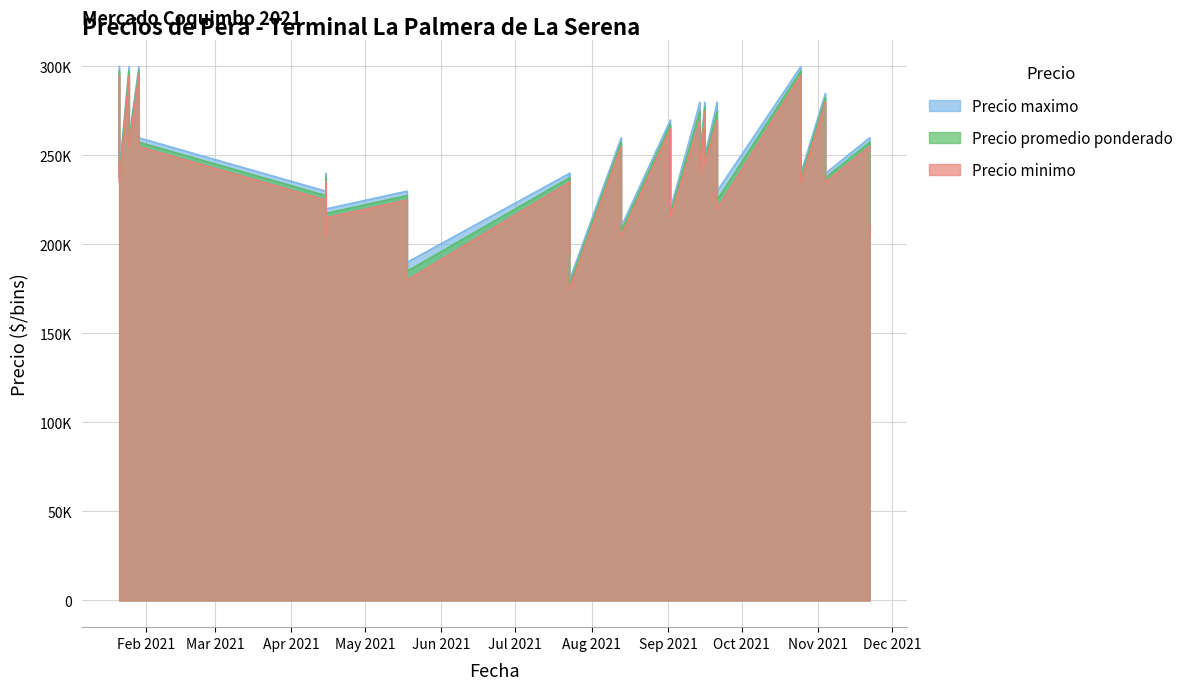

What is the maximum value shown in the chart?

300000